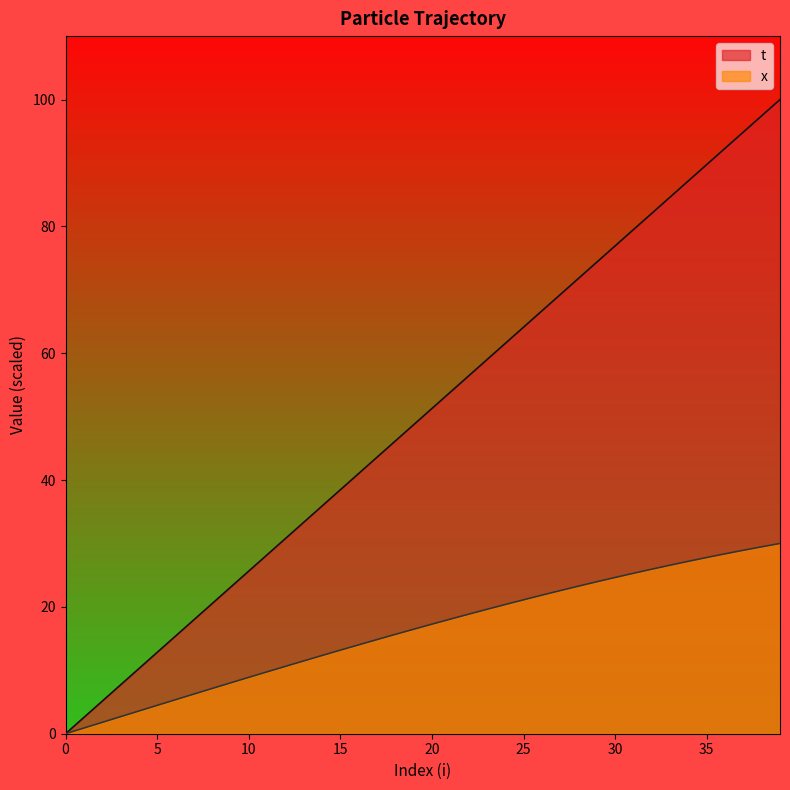

Rank the series by their average value, from highest to lowest.

t, x